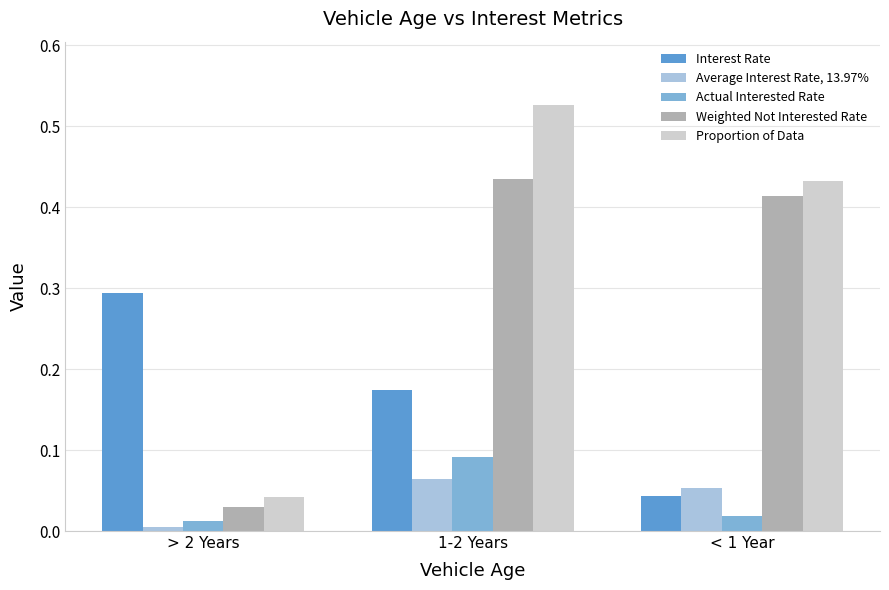

What is the label of the 1st bar from the right?

< 1 Year